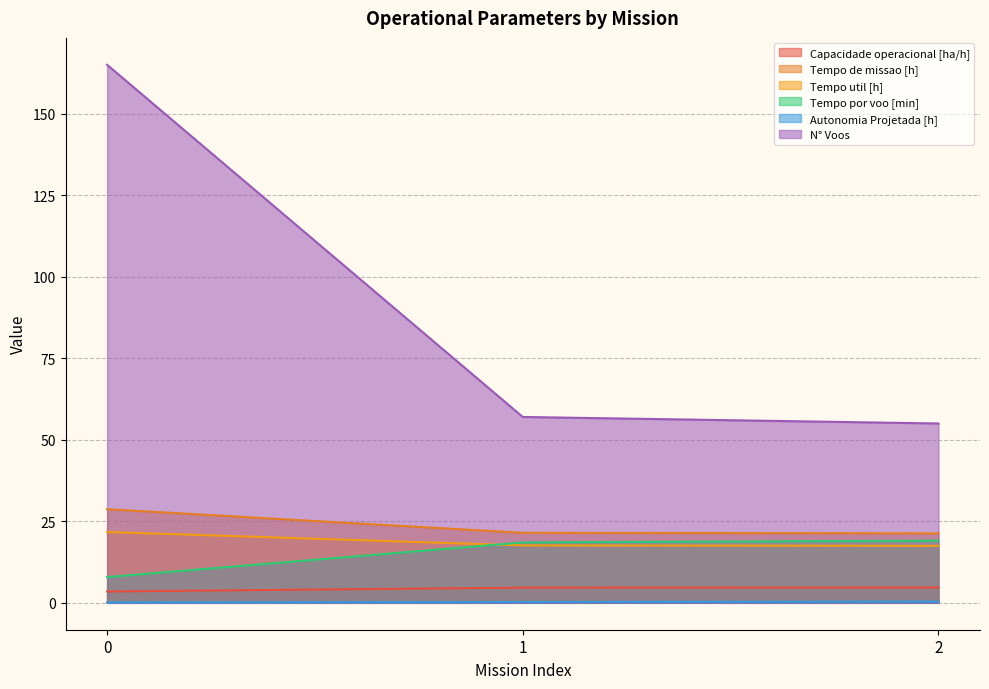

True or false: Tempo de missao [h] has a value of 35.7 at 1.

False